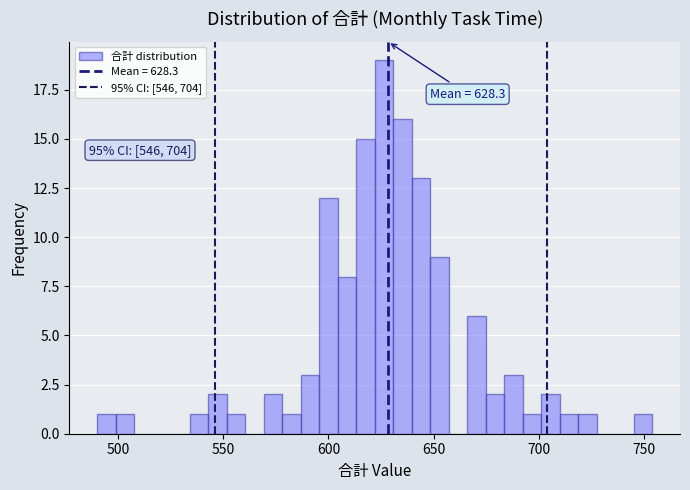

Read against the x-axis, roughly where is the centre of the tallest bar?

625